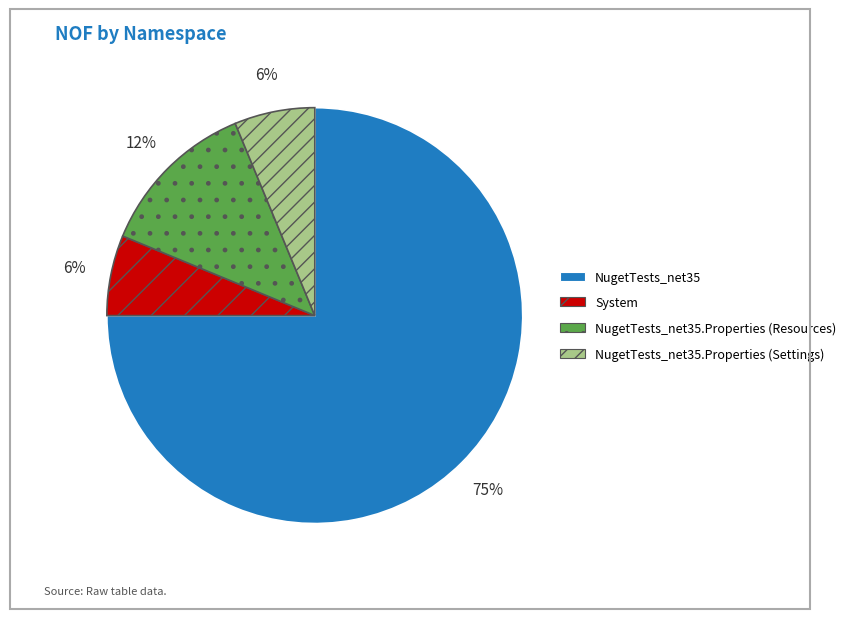

How many segments does this pie chart have?

4